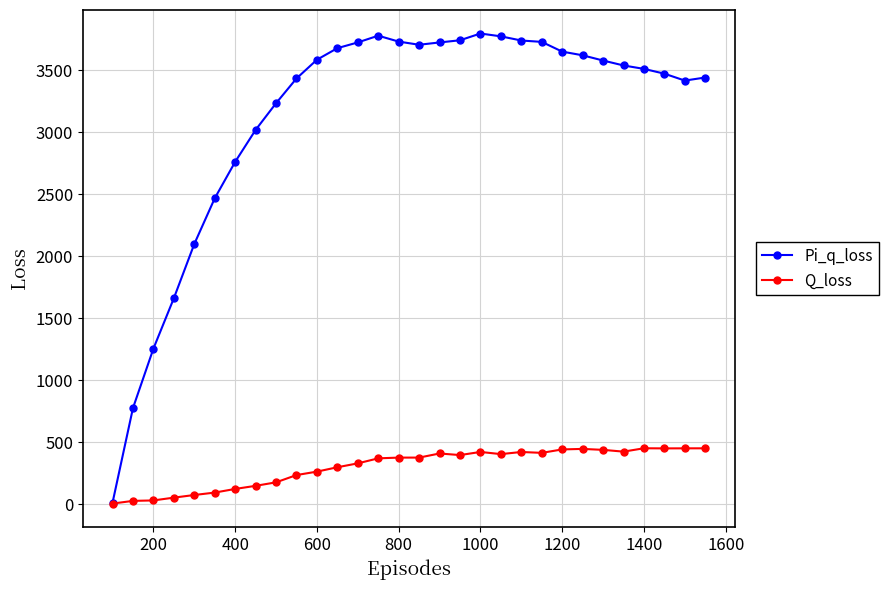

What is the smallest value displayed?

3.8